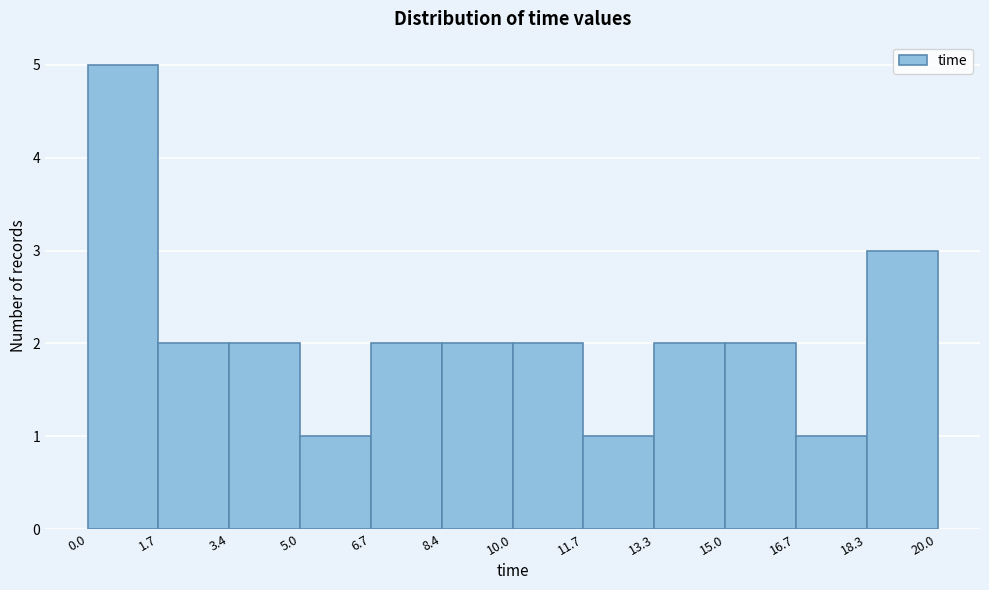

What is the height of the bar covering 15.0 to 16.7 on the x-axis? The values are not printed on the chart, so give them approximately, as read against the axis.

2